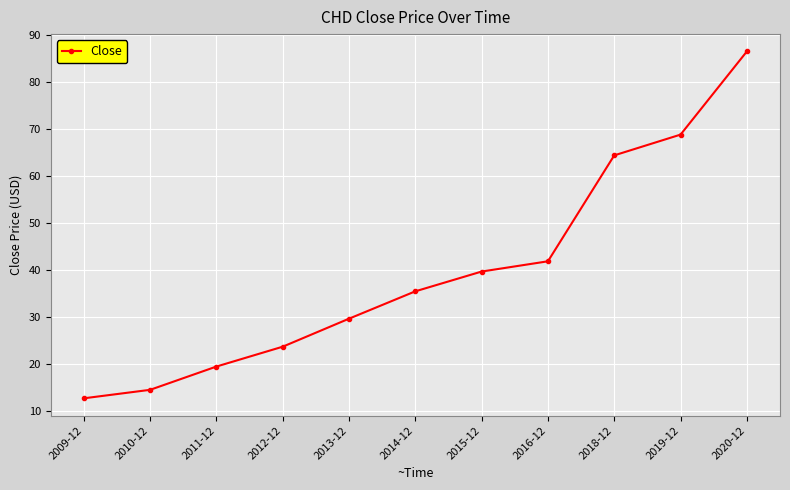

List the labels in order of value, smallest first.

2009-12, 2010-12, 2011-12, 2012-12, 2013-12, 2014-12, 2015-12, 2016-12, 2018-12, 2019-12, 2020-12